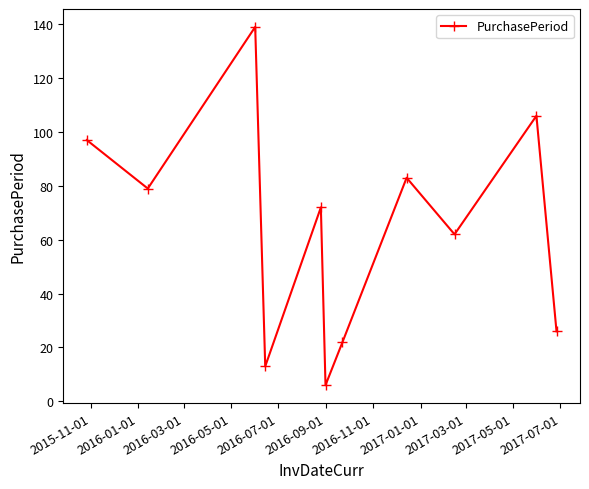

What is the greatest value displayed?

139